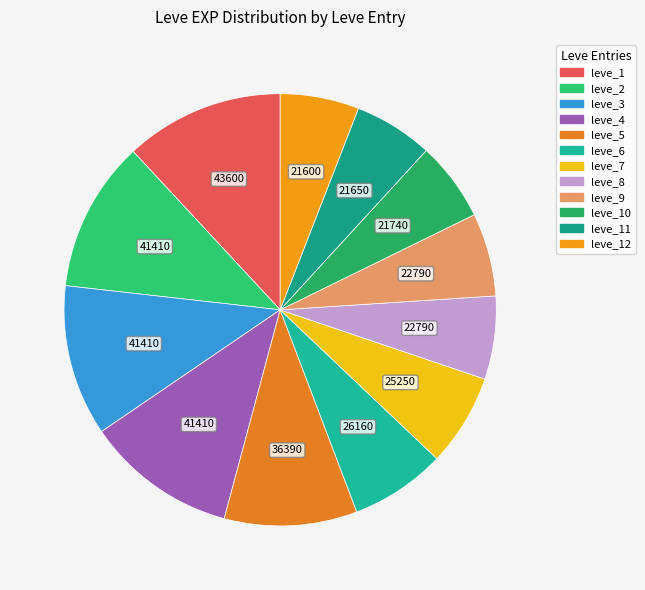

How many slices are in this pie chart?

12